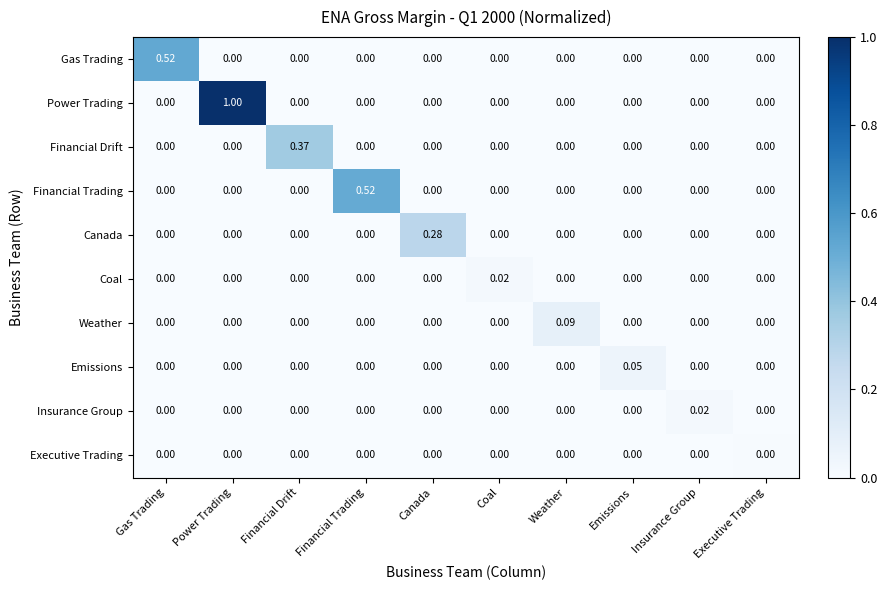

Which category has the highest value across all series?

Power Trading